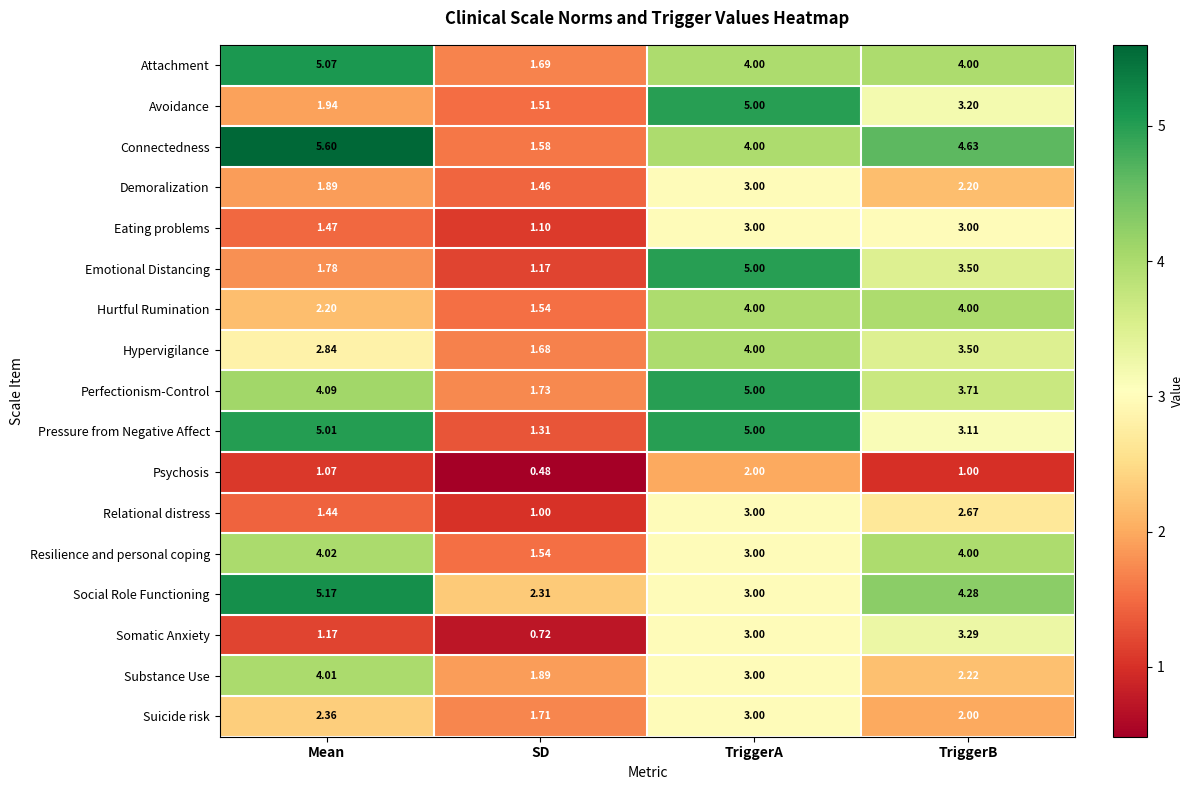

Rank the categories by Psychosis value from highest to lowest.

TriggerA, Mean, TriggerB, SD